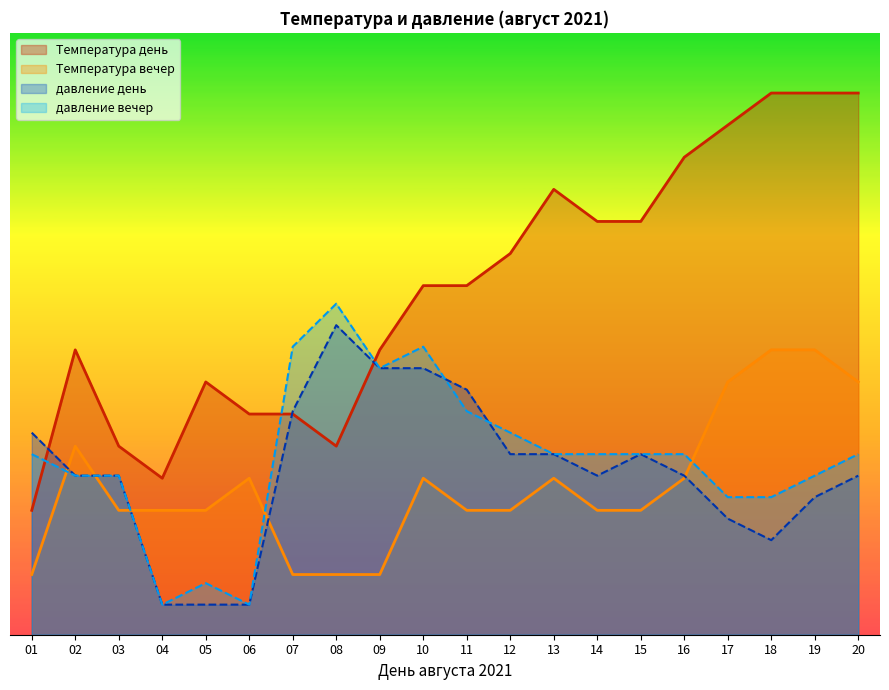

Where is Температура день nearest to the value 55?

10